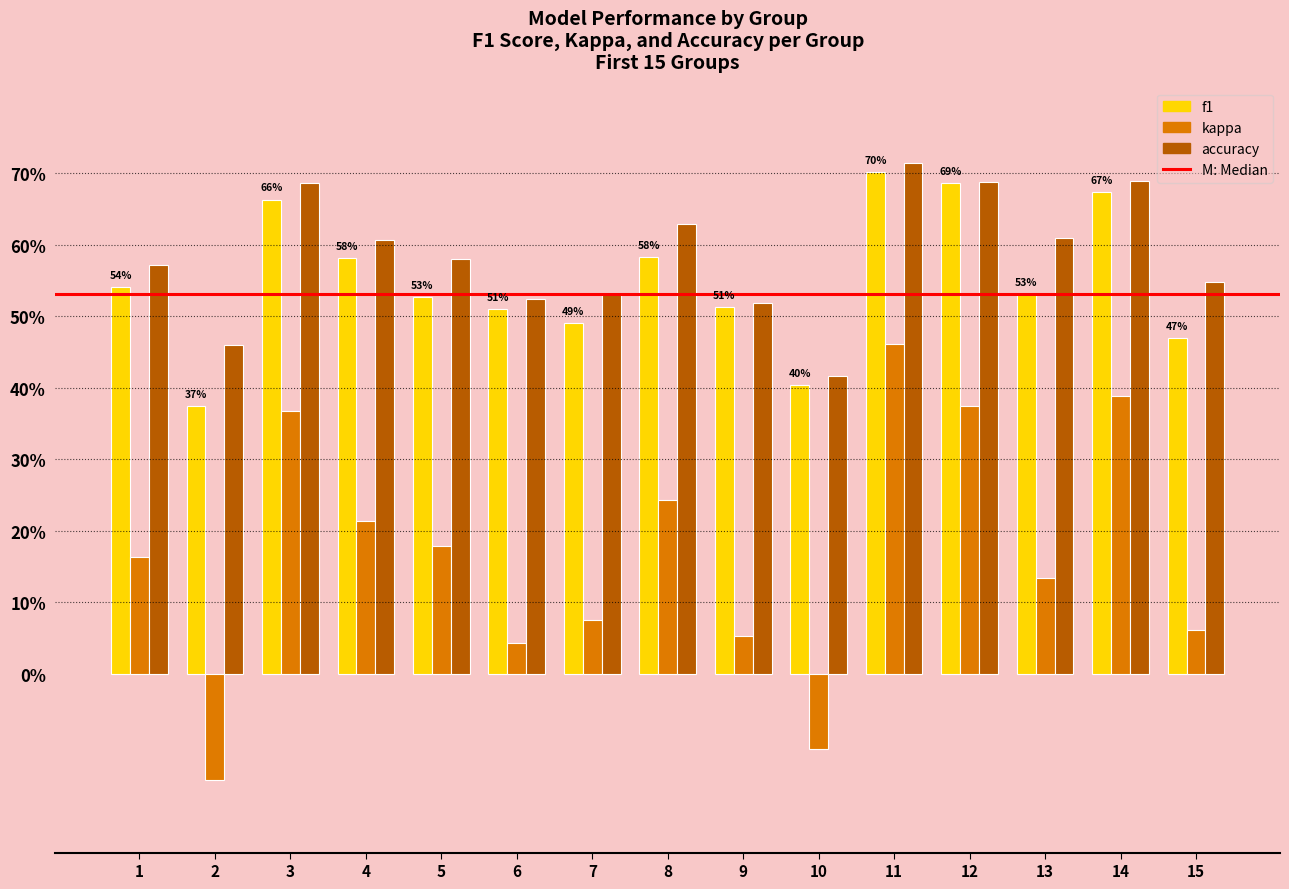

At which category is the sum across all series the highest?

11